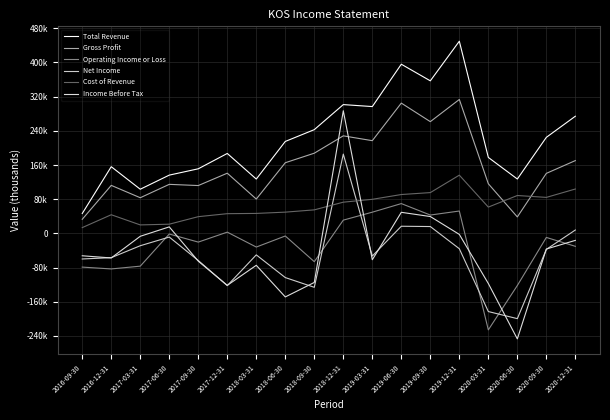

How many intersections are there between Operating Income or Loss and Income Before Tax?

6